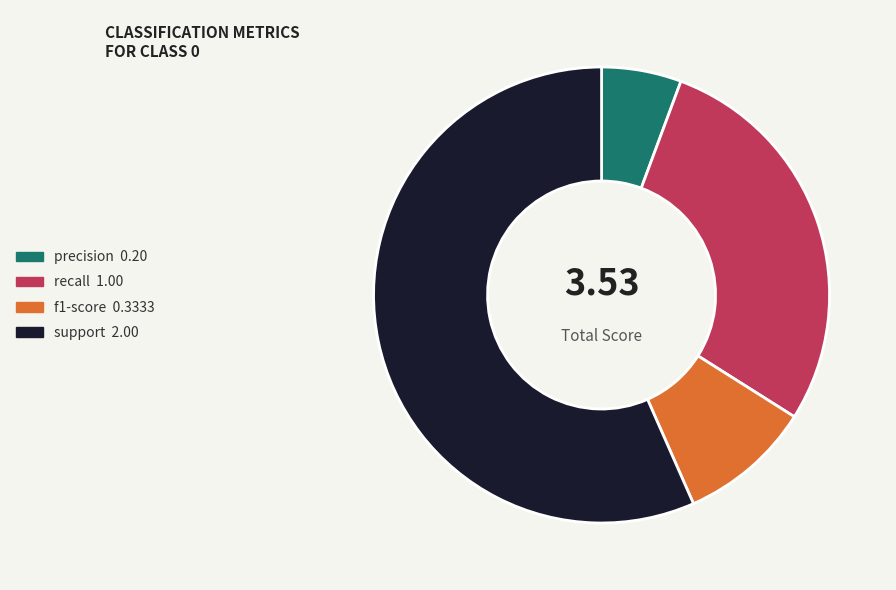

Between support and precision, which is larger?

support